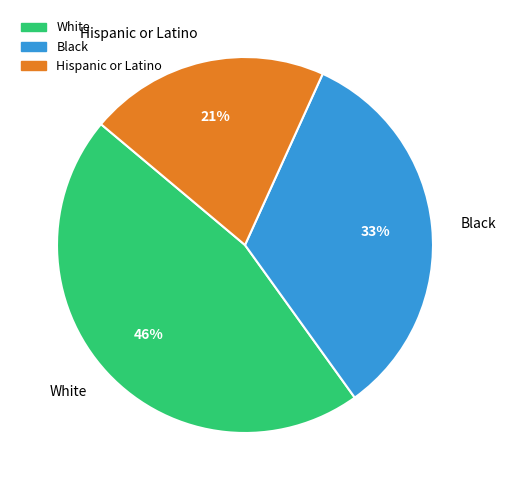

Do Black and White together represent more than half of the pie?

Yes